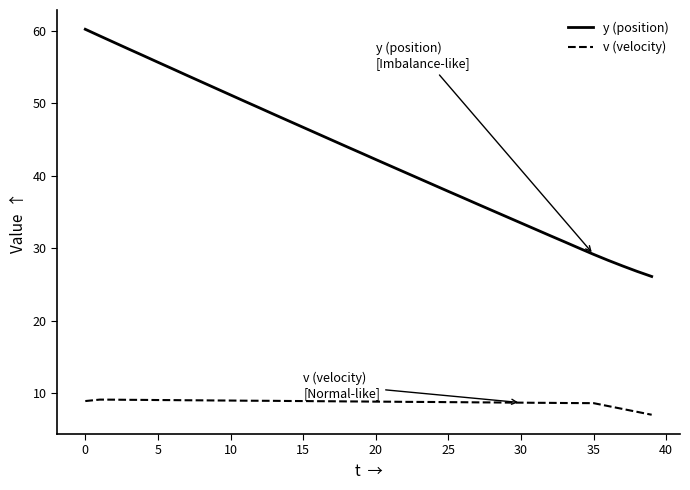

True or false: v (velocity) and y (position) intersect in this chart.

False